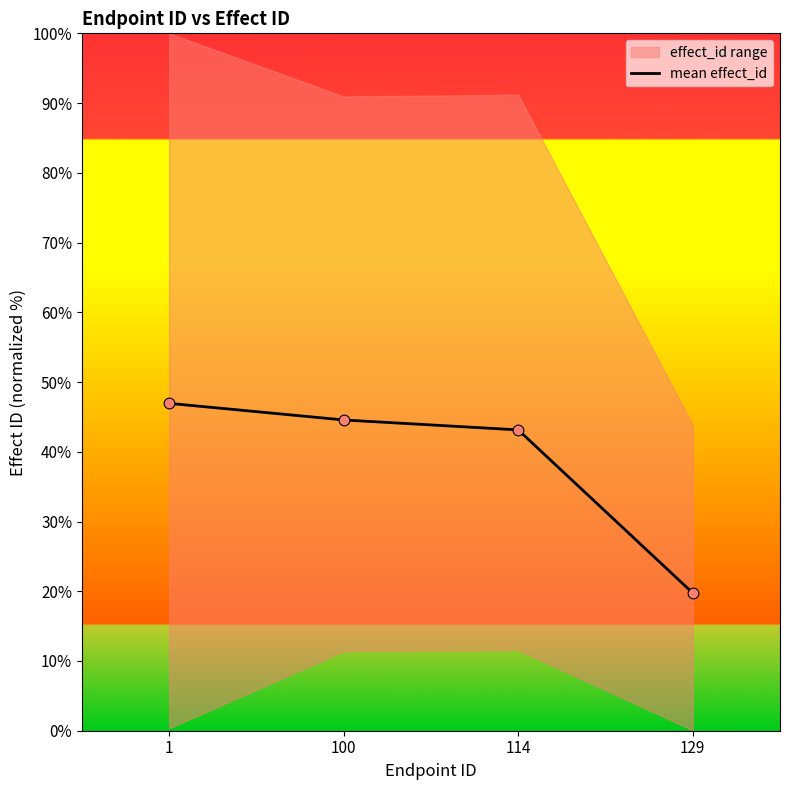

Between 1 and 114, which is larger?

1